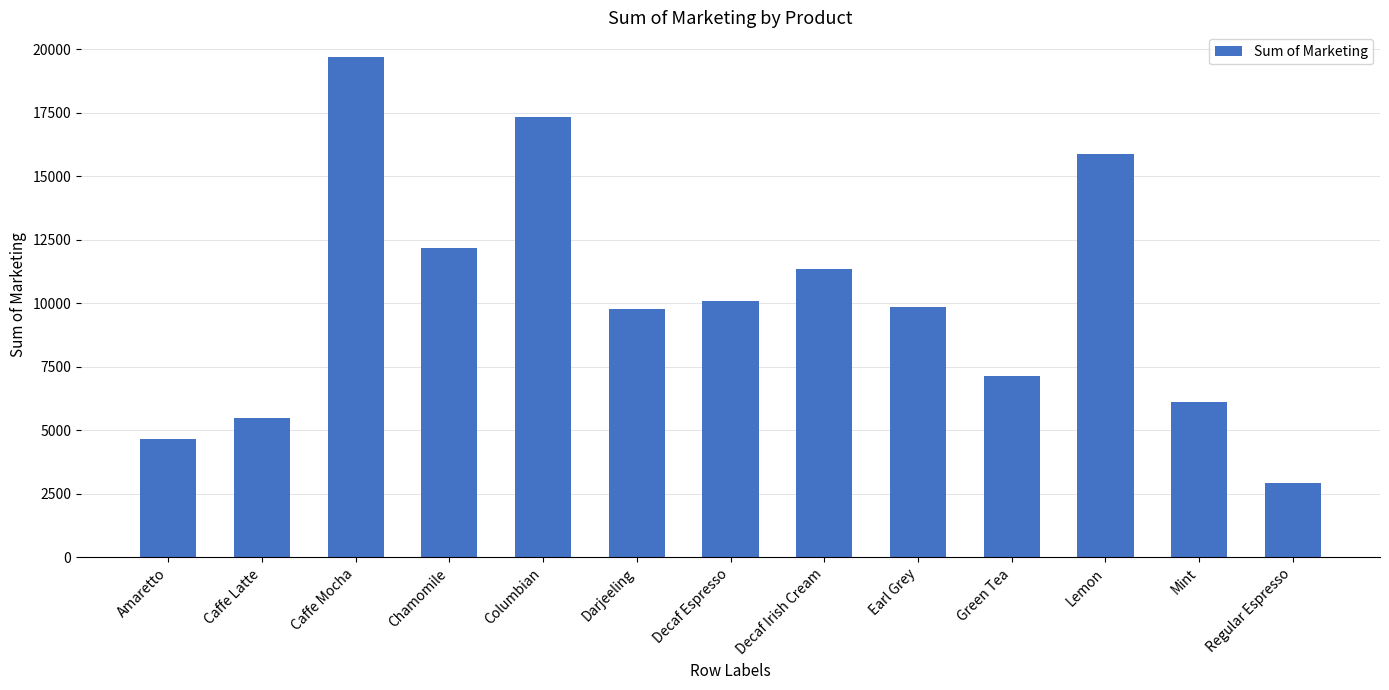

How many data points does each series have?

13